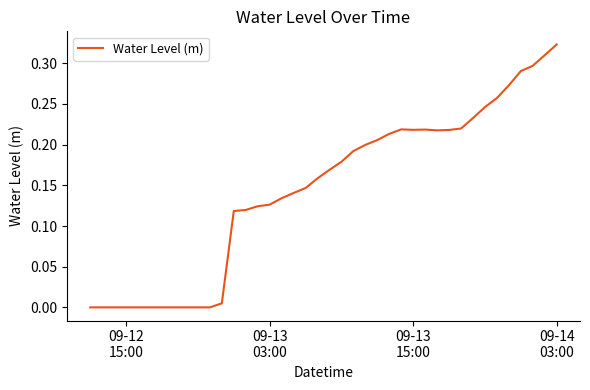

Does the chart have visible grid lines?

No